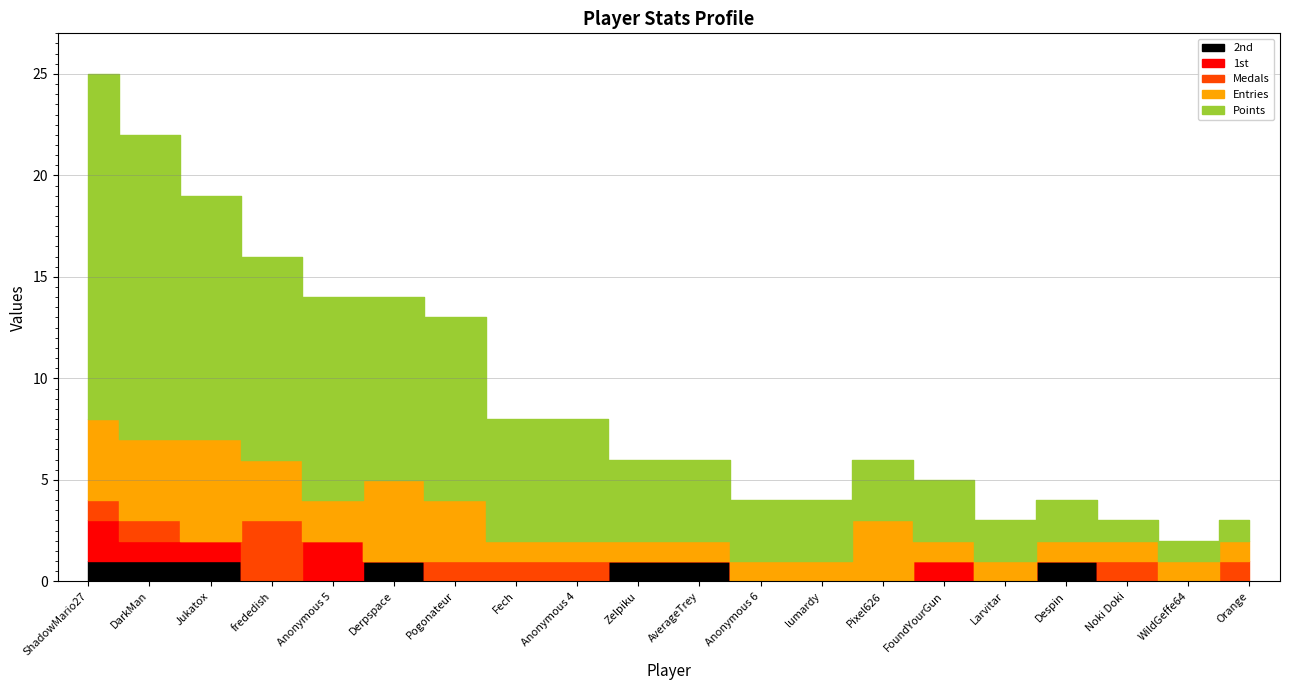

How many lines are shown in the chart?

5